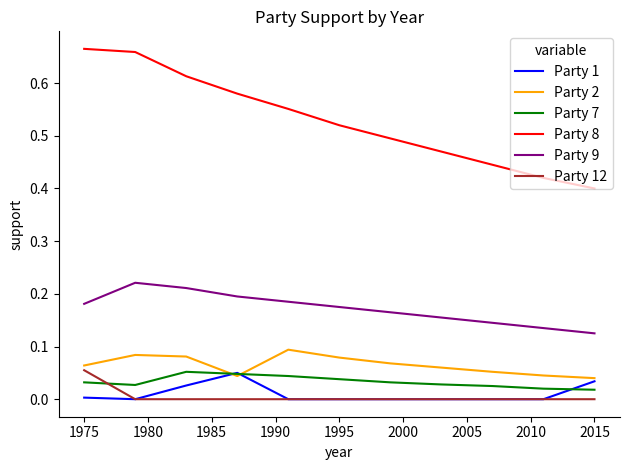

True or false: Party 9 and Party 2 intersect in this chart.

False